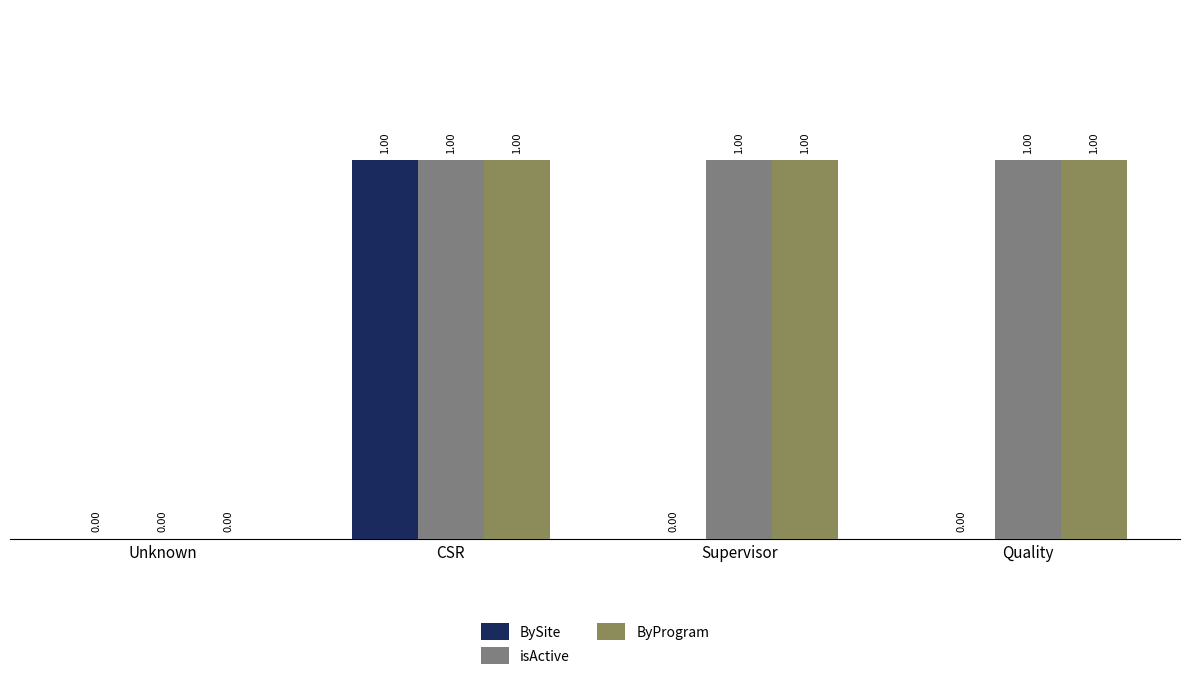

Are the bars horizontal?

No